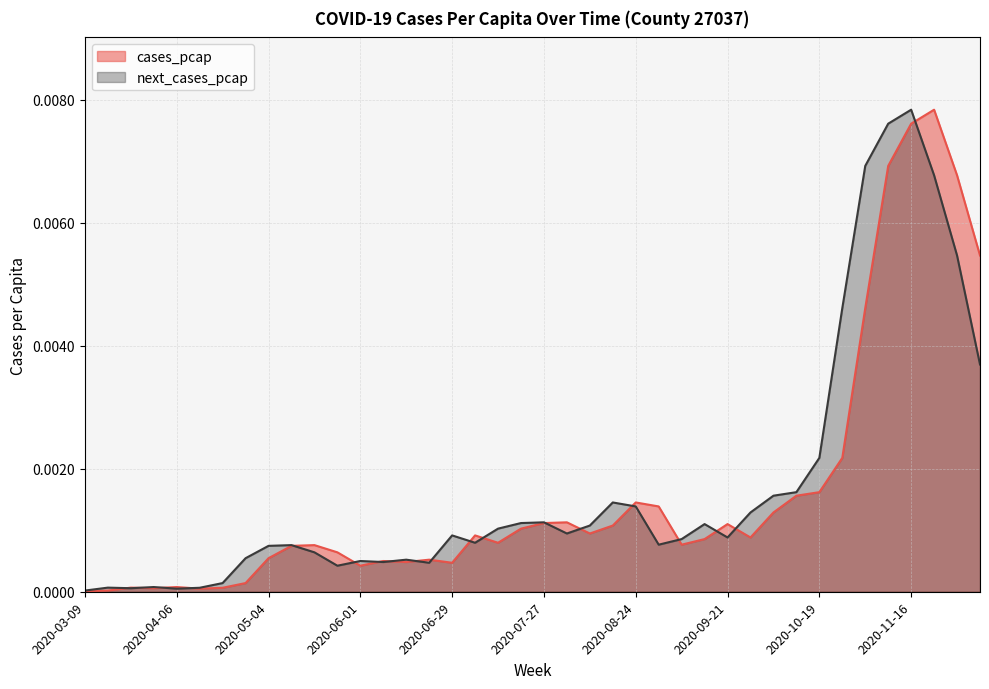

Which category has the highest value in the next_cases_pcap series?

2020-11-16